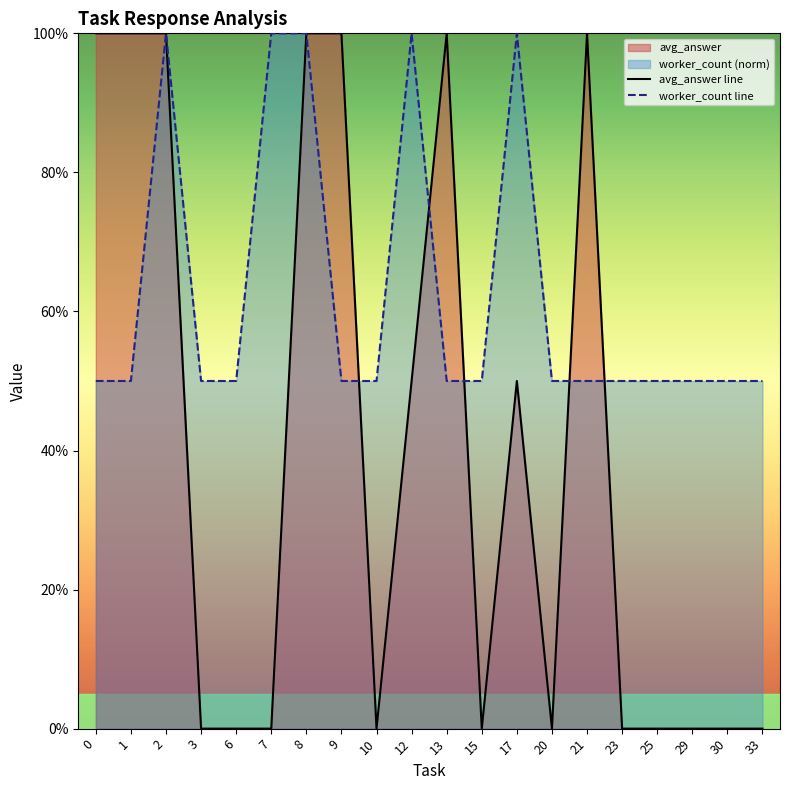

Reading left to right, what are all the values shown in this chart?

avg_answer line: 1.0	1.0	1.0	0.0	0.0	0.0	1.0	1.0	0.0	0.5	1.0	0.0	0.5	0.0	1.0	0.0	0.0	0.0	0.0	0.0
worker_count line: 0.5	0.5	1.0	0.5	0.5	1.0	1.0	0.5	0.5	1.0	0.5	0.5	1.0	0.5	0.5	0.5	0.5	0.5	0.5	0.5